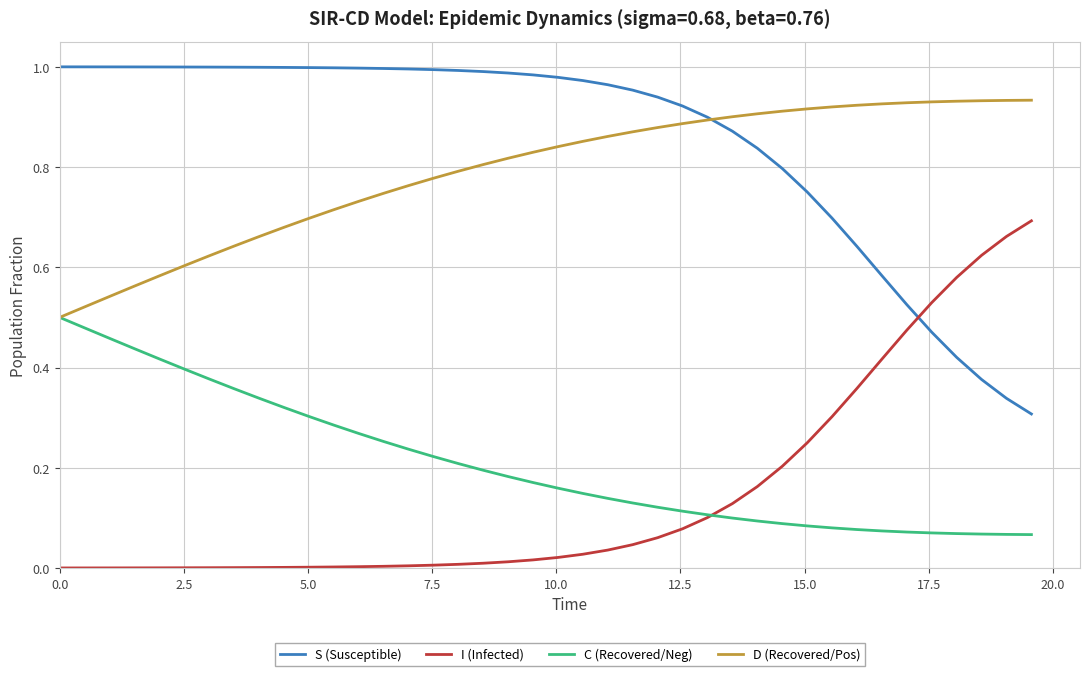

Which series has the largest total across all categories?

S (Susceptible)